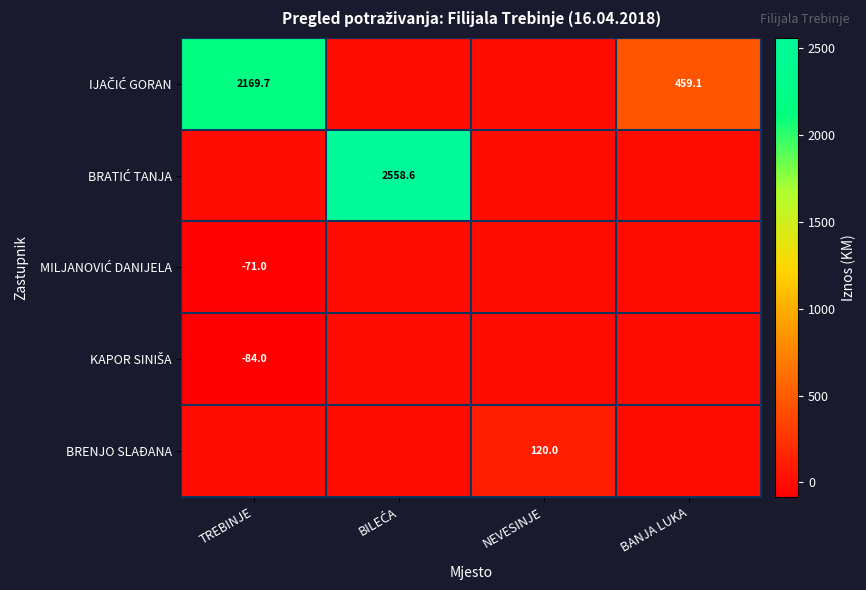

Is it true that BRENJO SLAĐANA equals 120.0 at NEVESINJE?

True